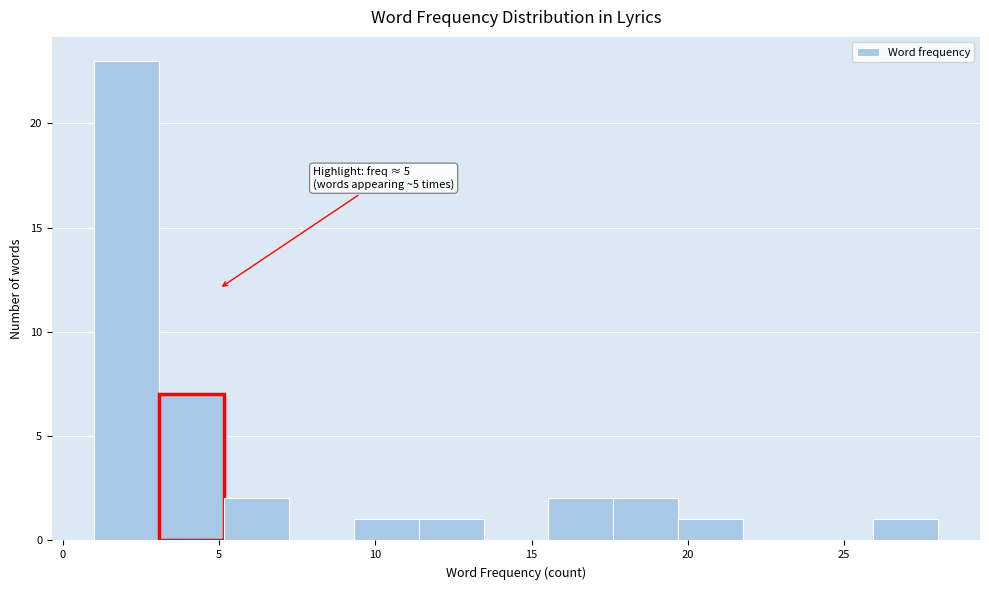

Which range on the x-axis has the tallest bar?

1.0 to 3.0